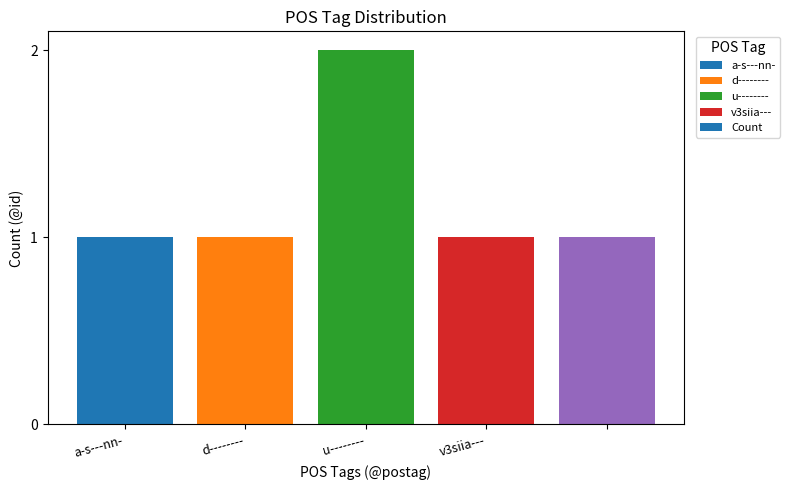

What is the sum of all values?

6